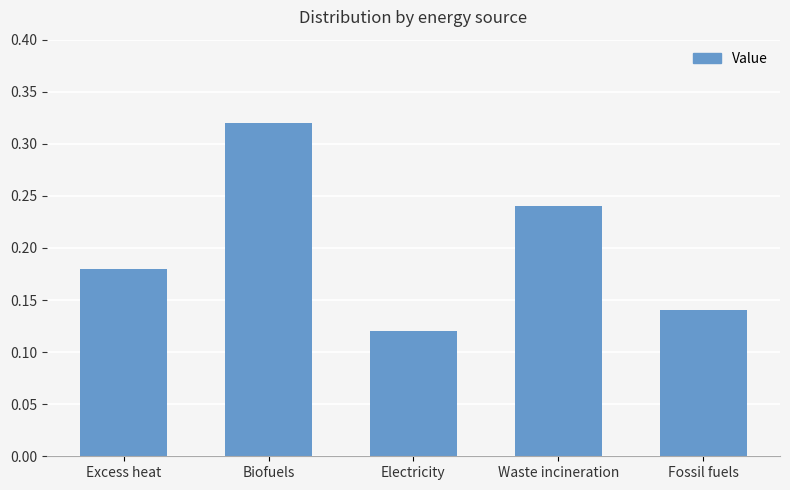

List the labels in order of value, largest first.

Biofuels, Waste incineration, Excess heat, Fossil fuels, Electricity